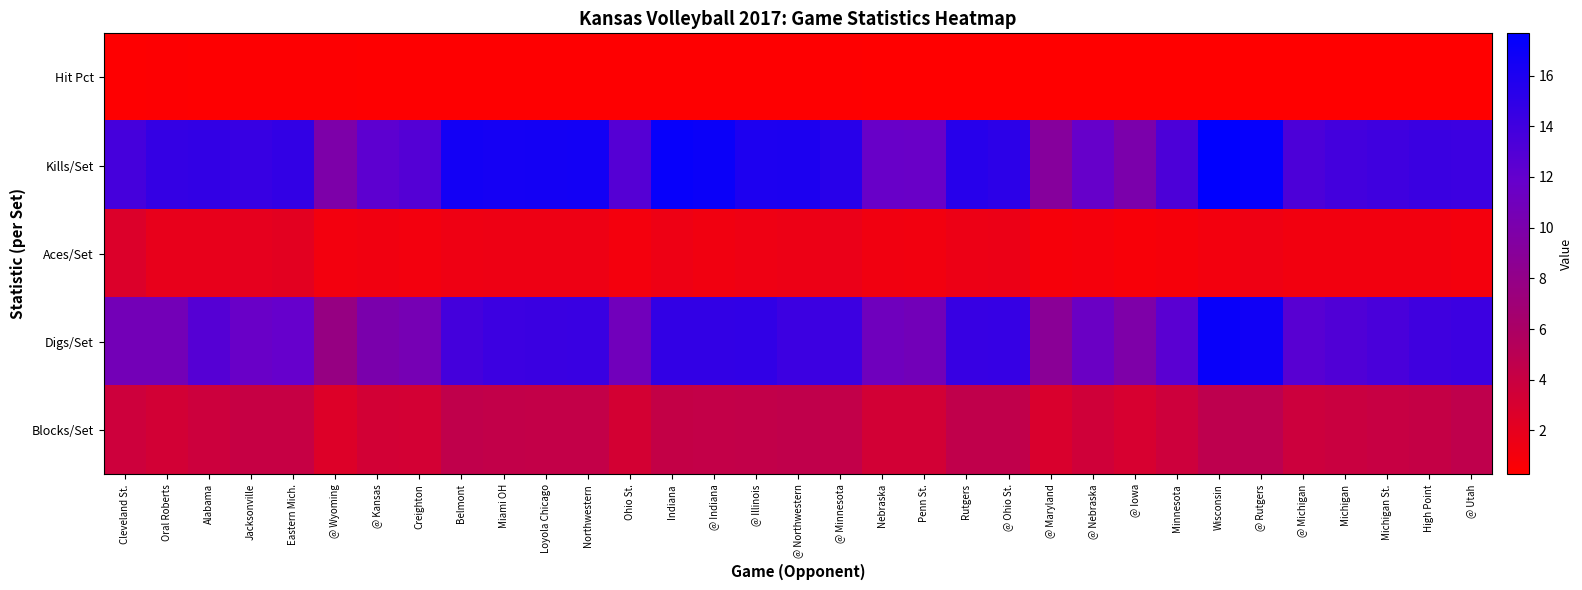

Which series changed the most between @ Illinois and @ Iowa?

Kills/Set